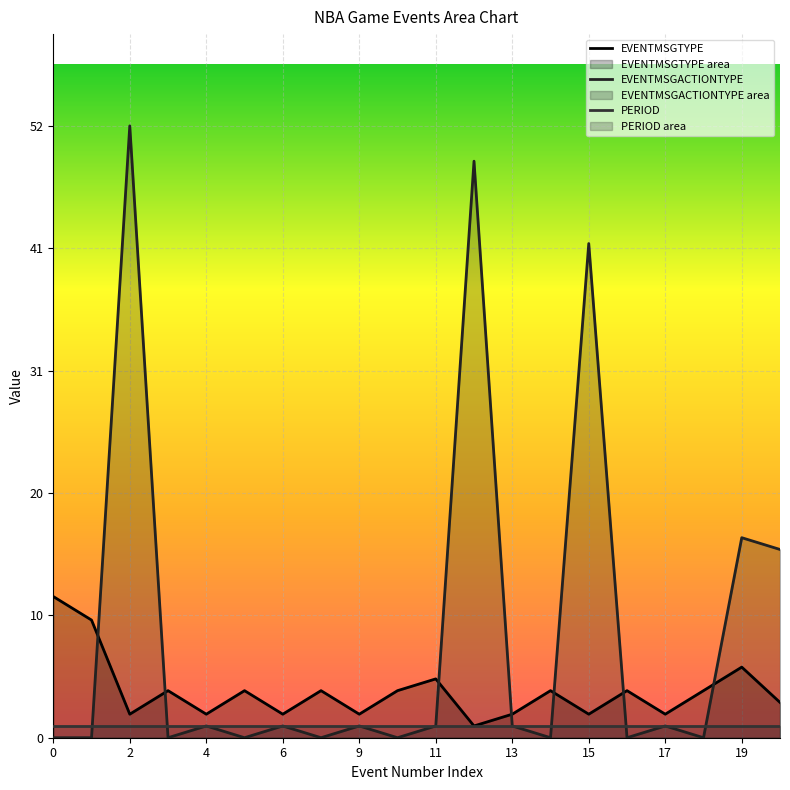

The PERIOD series shows 0 at 6. True or false?

False